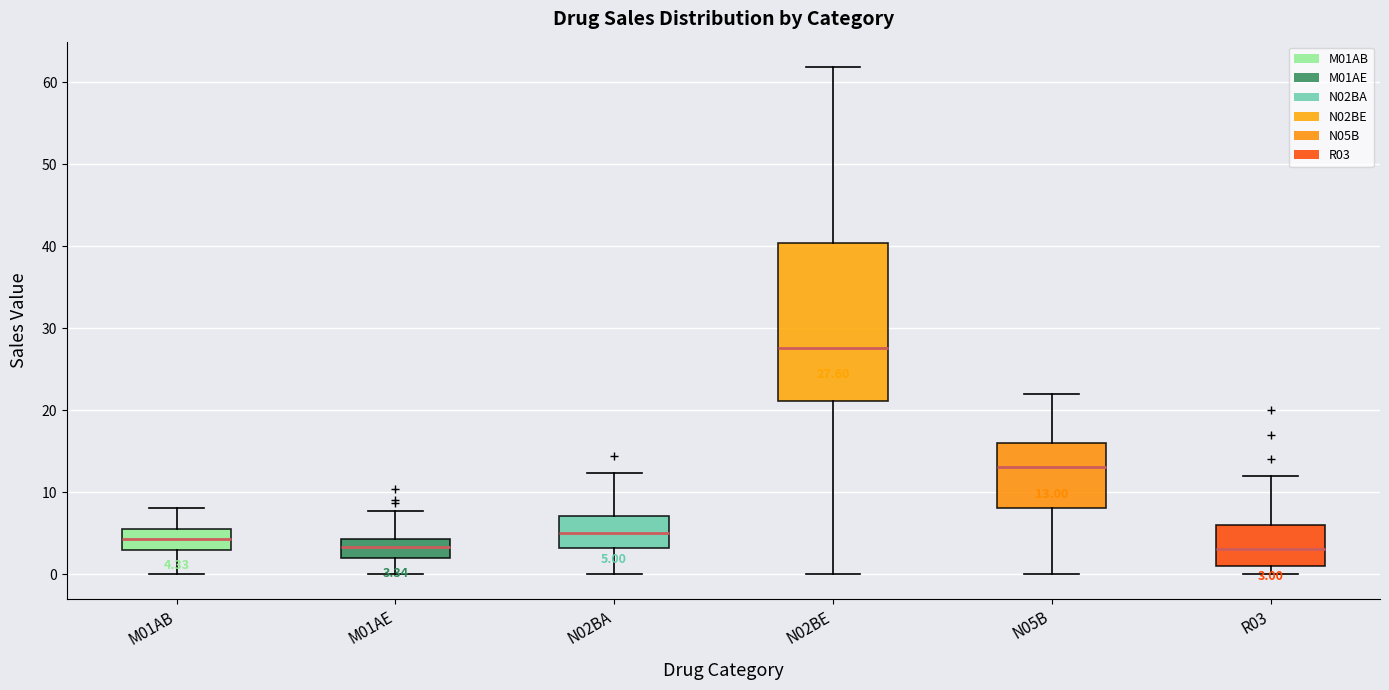

Comparing the boxes themselves (not the whiskers), which one is the tallest?

N02BE